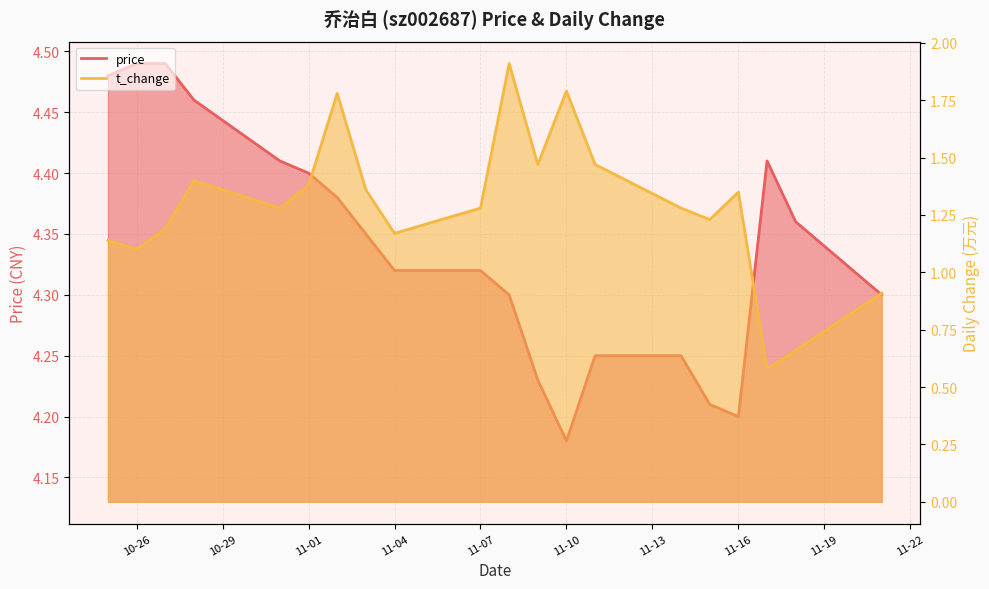

How many interior local valleys does the price series have?

2